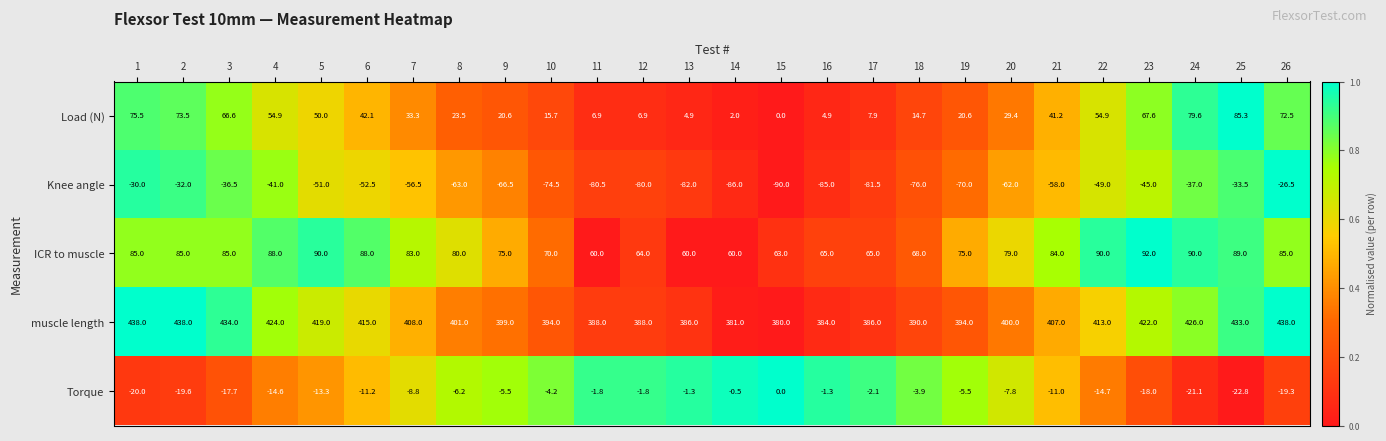

At how many categories does at least one series exceed 374?

26